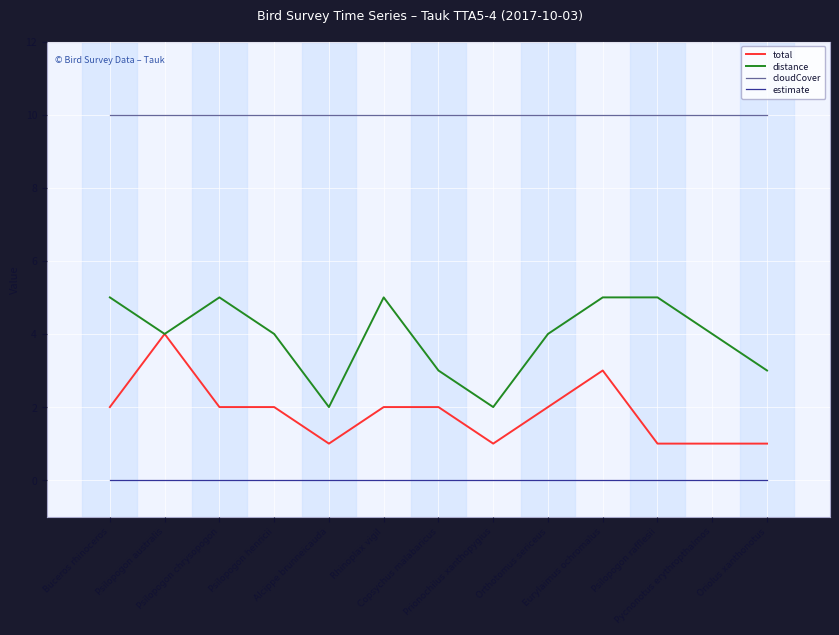

Rank the series by their maximum value, from highest to lowest.

cloudCover, distance, total, estimate